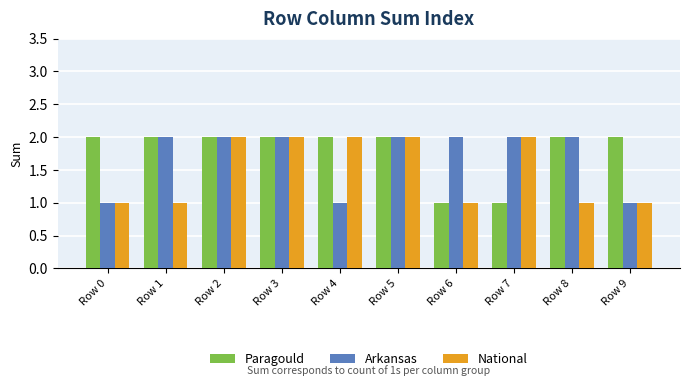

Reading right to left, list all the values displayed in this chart.

Paragould: 2	2	1	1	2	2	2	2	2	2
Arkansas: 1	2	2	2	2	1	2	2	2	1
National: 1	1	2	1	2	2	2	2	1	1